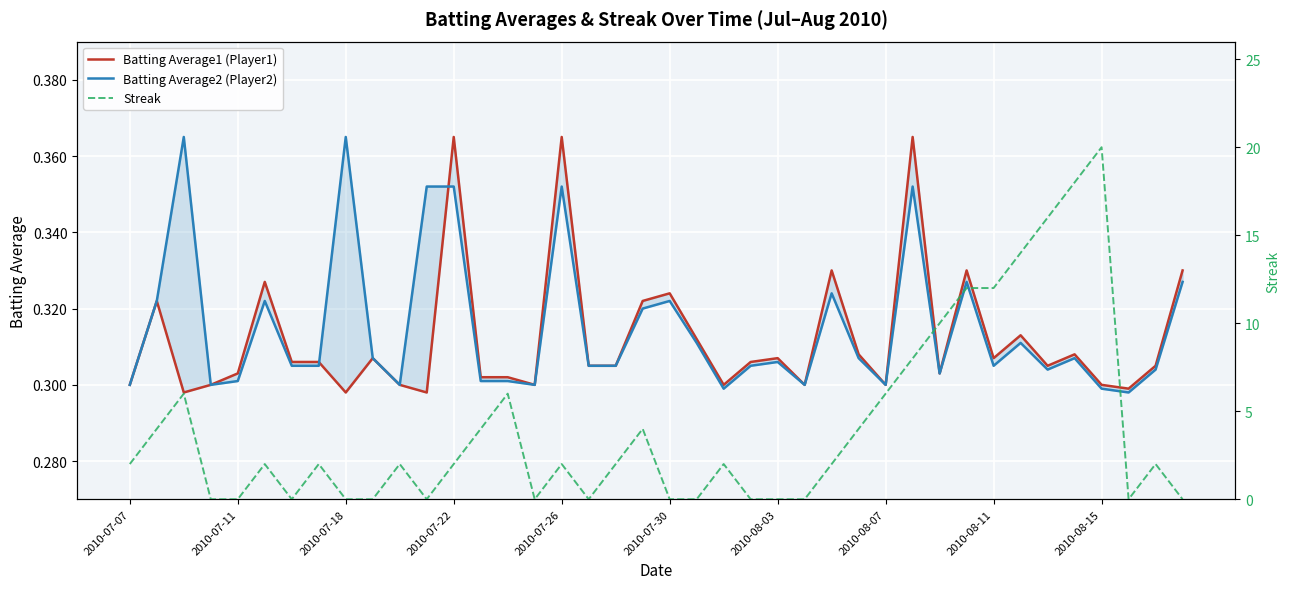

What are all the series names shown in the legend?

Batting Average1 (Player1), Batting Average2 (Player2), Streak